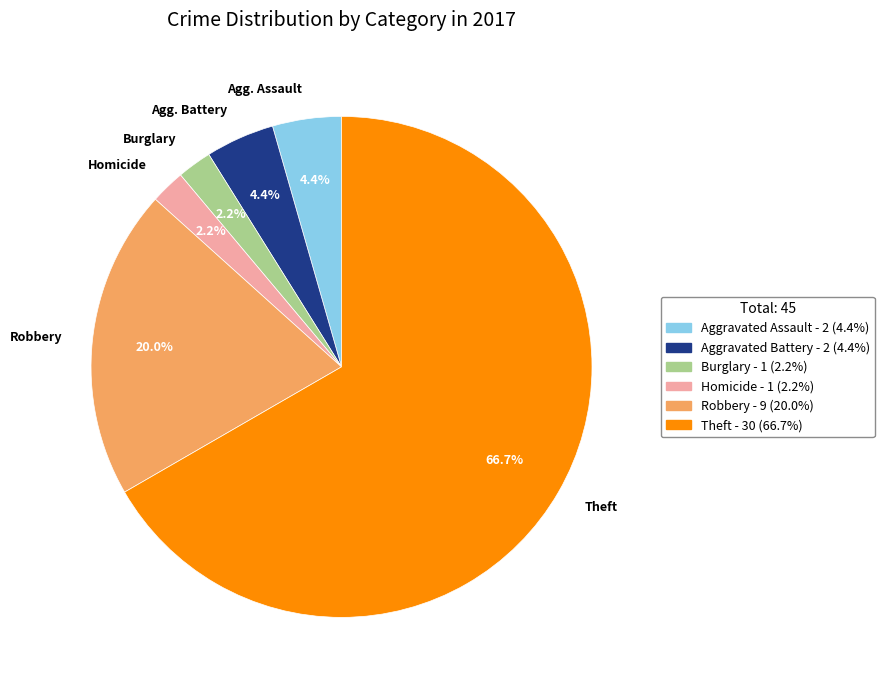

Does any single category account for the majority?

Yes